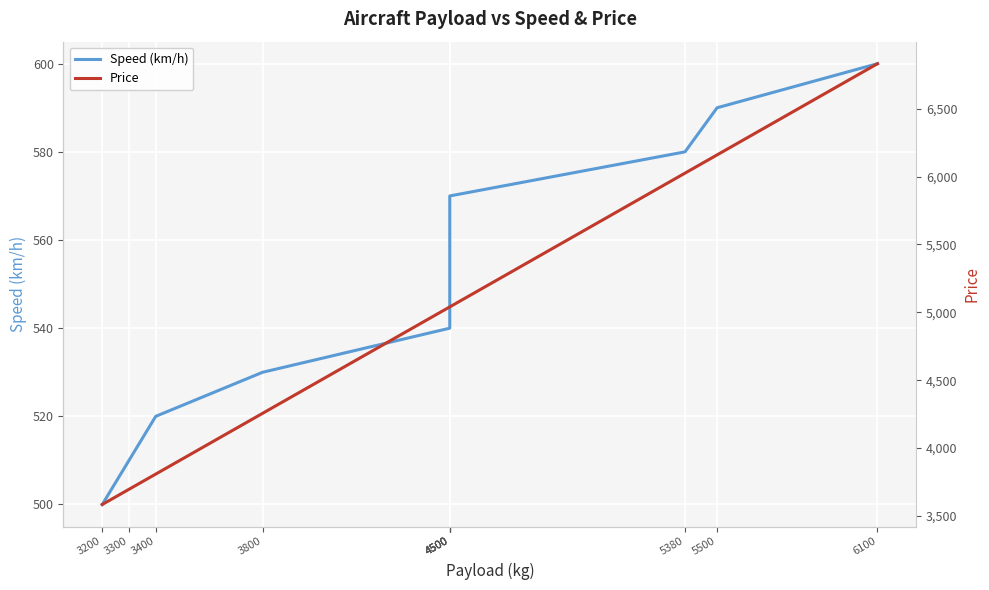

Where does the Speed (km/h) series first go above 550?

4500